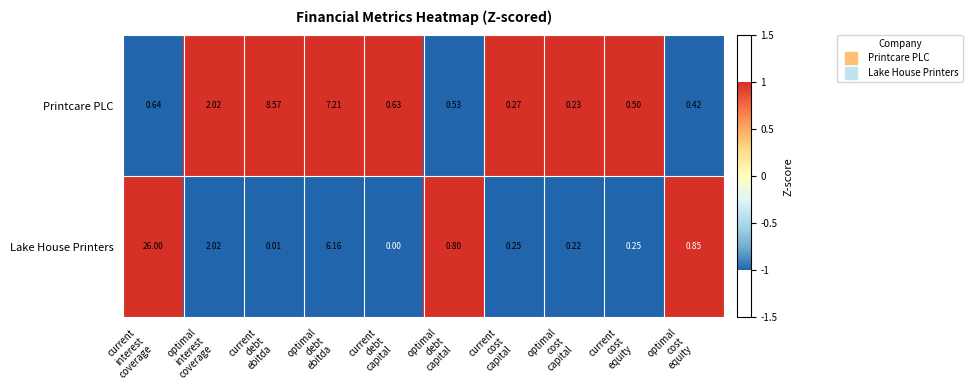

List the series in order of their peak value, highest first.

Lake House Printers, Printcare PLC